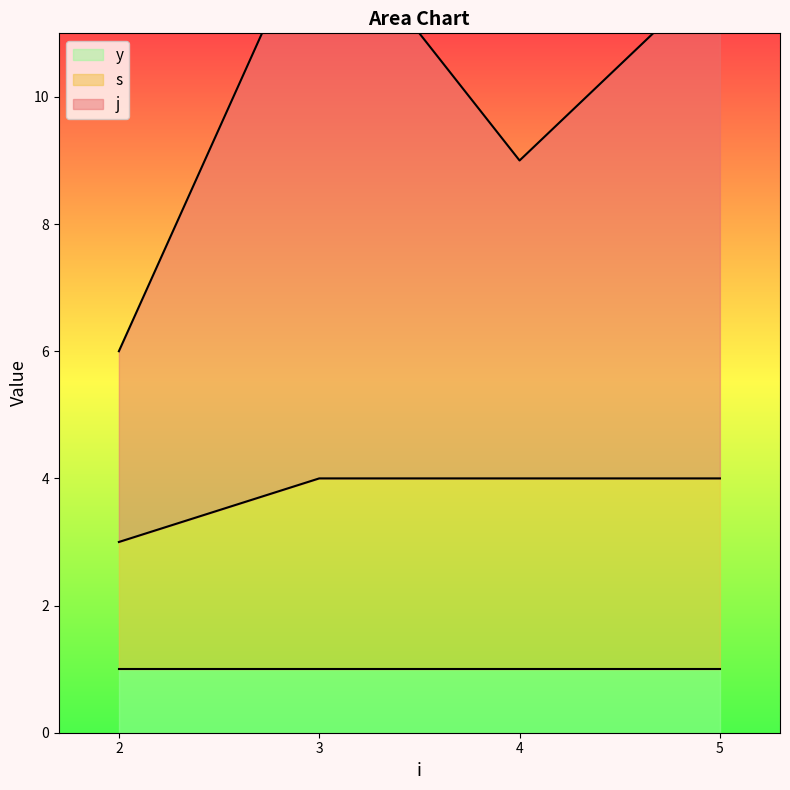

What is the difference between the maximum and minimum values in the j series?

6